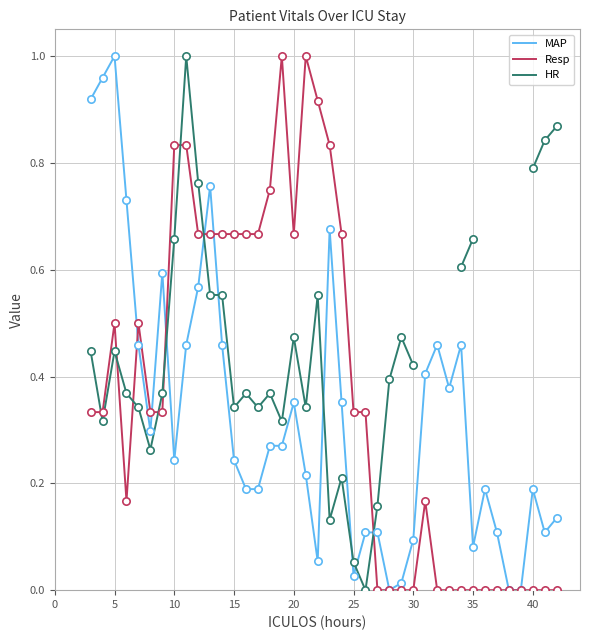

Which series contains the highest Y value?

MAP